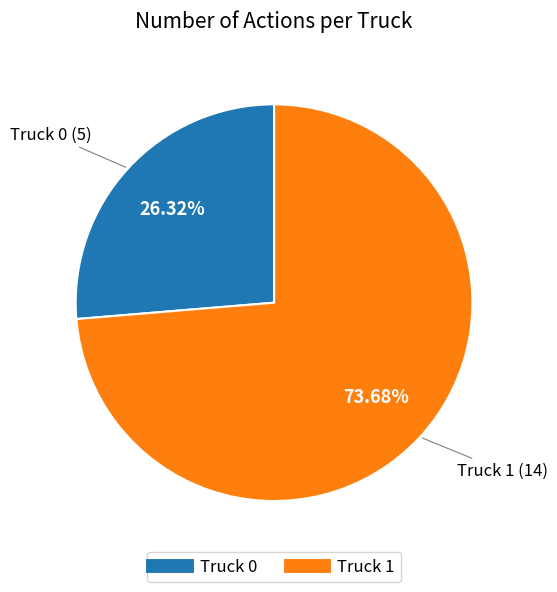

What is the majority slice?

Truck 1